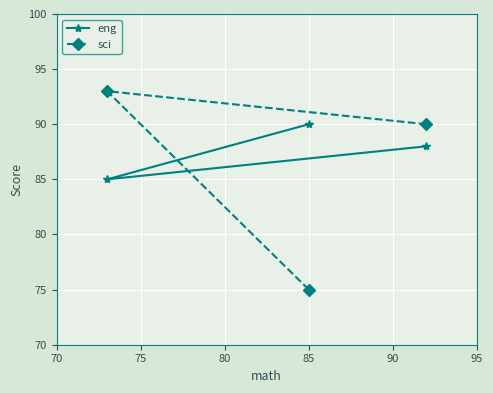

What is the difference between the maximum and minimum values in the eng series?

5